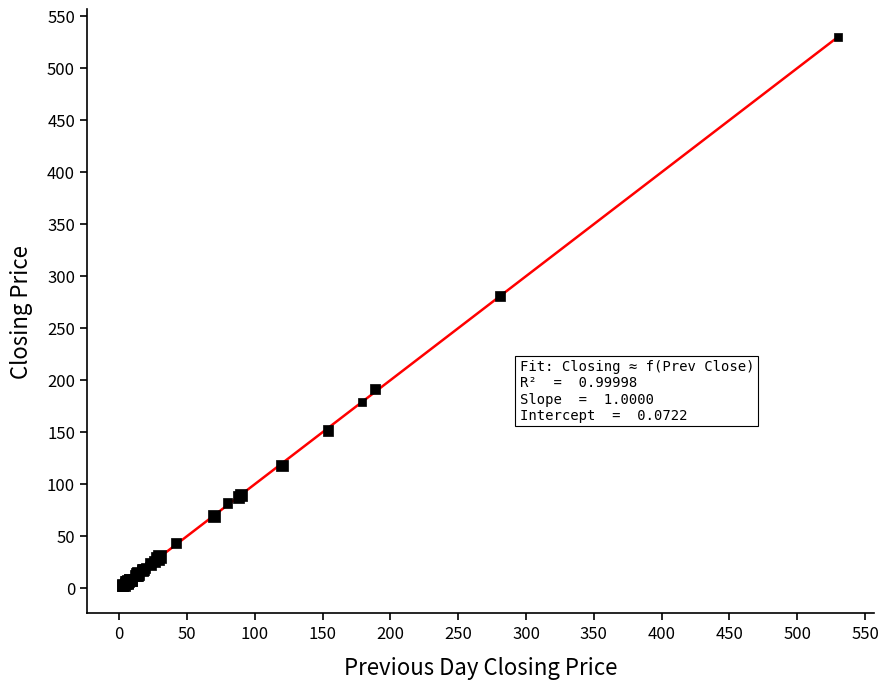

What Y value in the scatter plot is closest to 266?

281.0